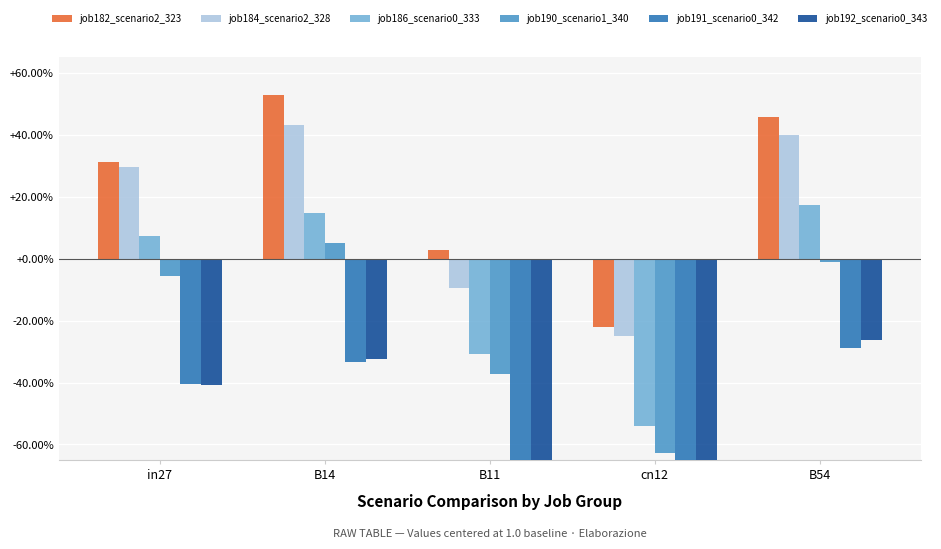

What position from the left is in27?

1